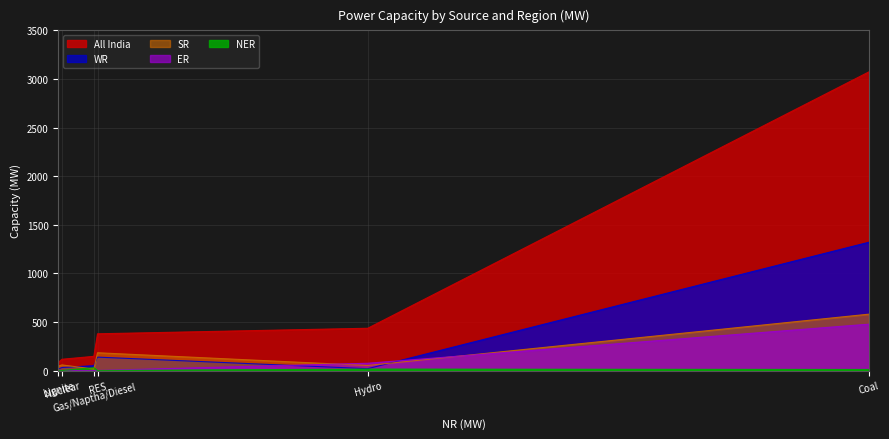

Which category has the highest value in the NER series?

Gas/Naptha/Diesel